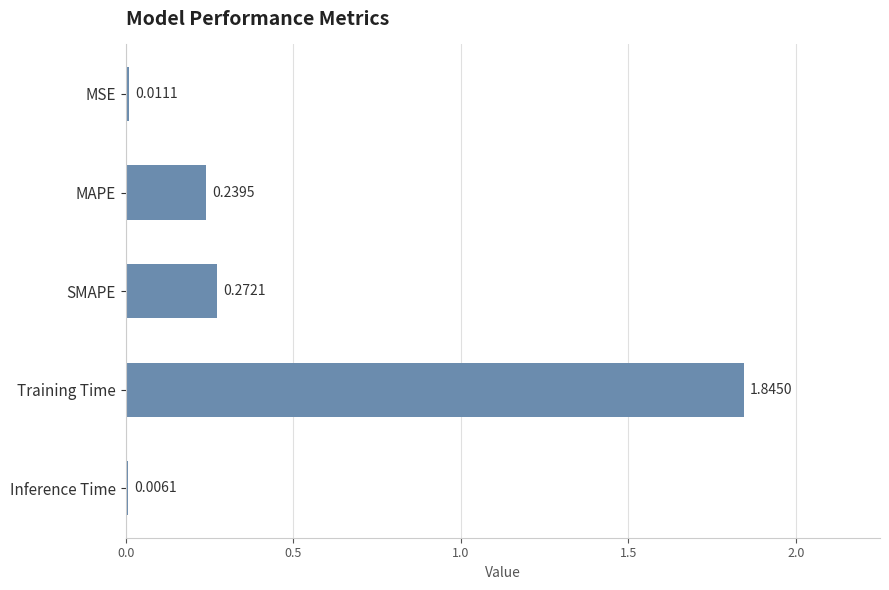

How many series are shown in this chart?

1